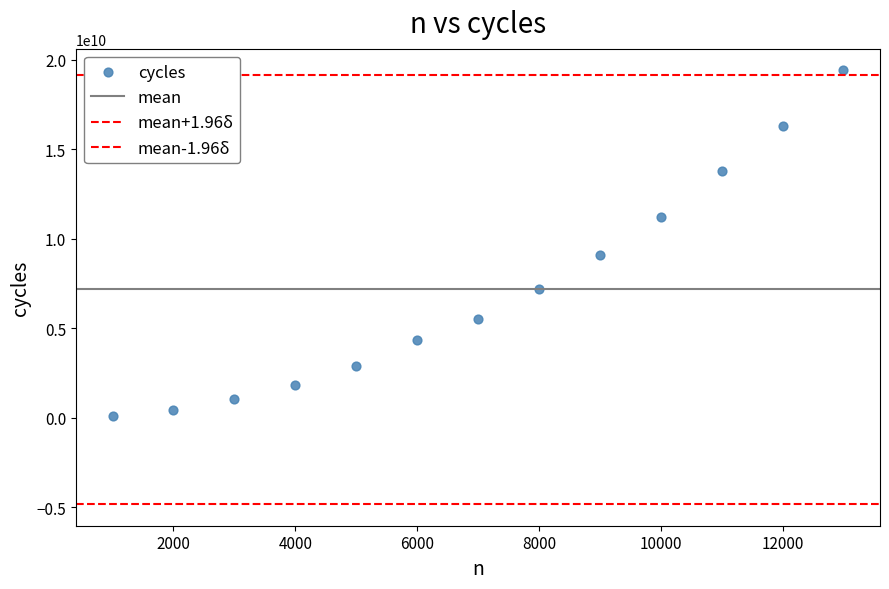

Count the number of points in this scatter plot.

13